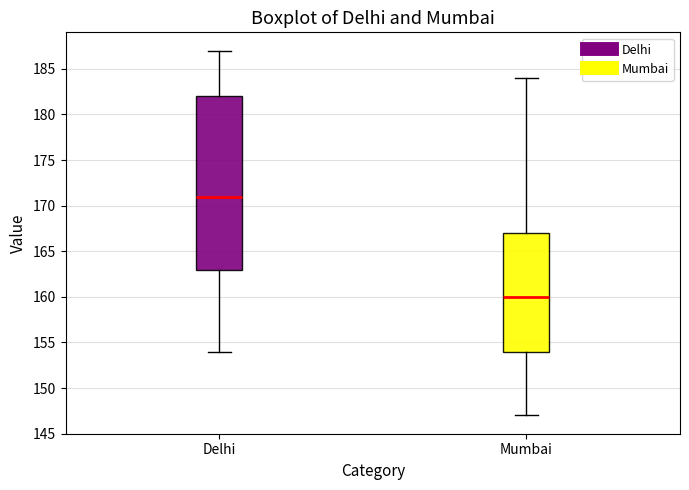

Comparing the boxes themselves (not the whiskers), which one is the tallest?

Delhi